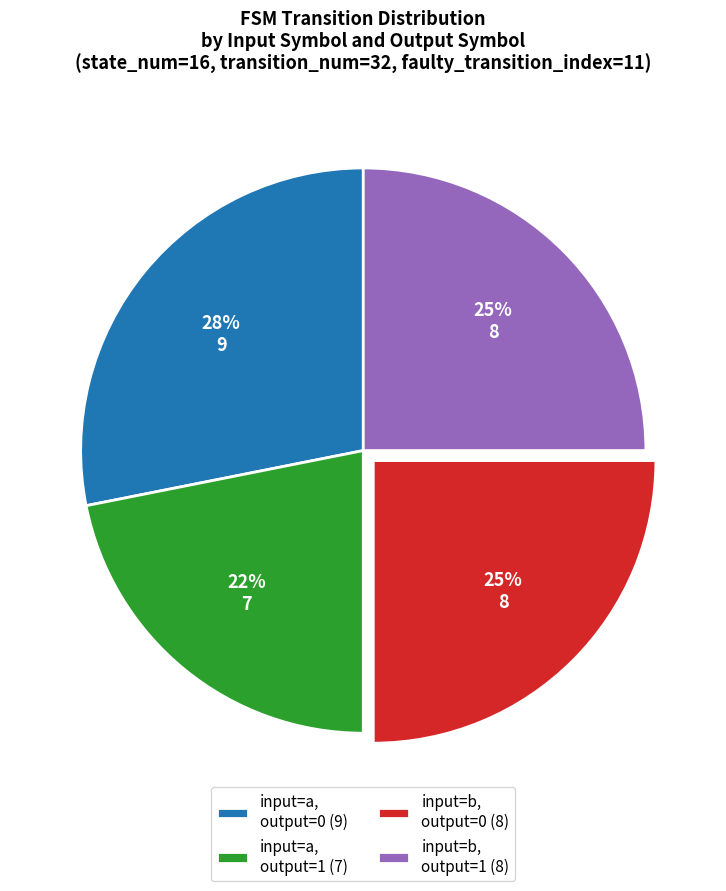

To the nearest percent, what percentage of the pie is input=b, output=1 (8)?

25%